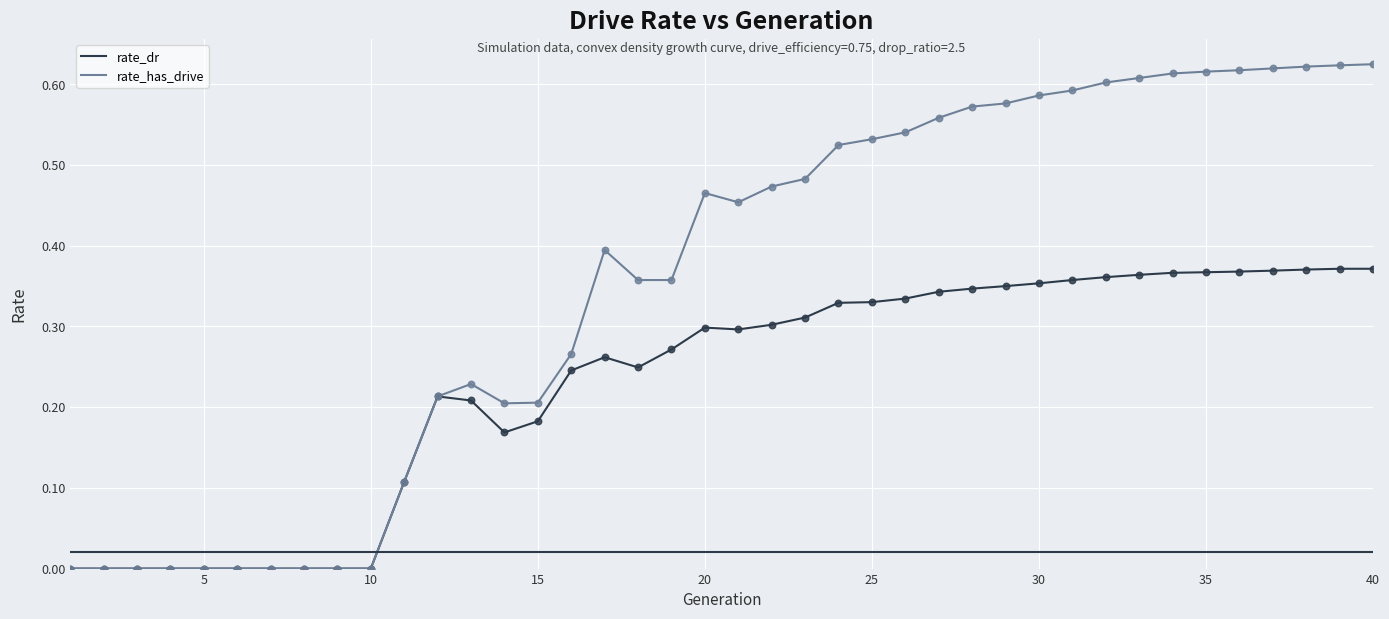

Which series has the largest total across all categories?

rate_has_drive